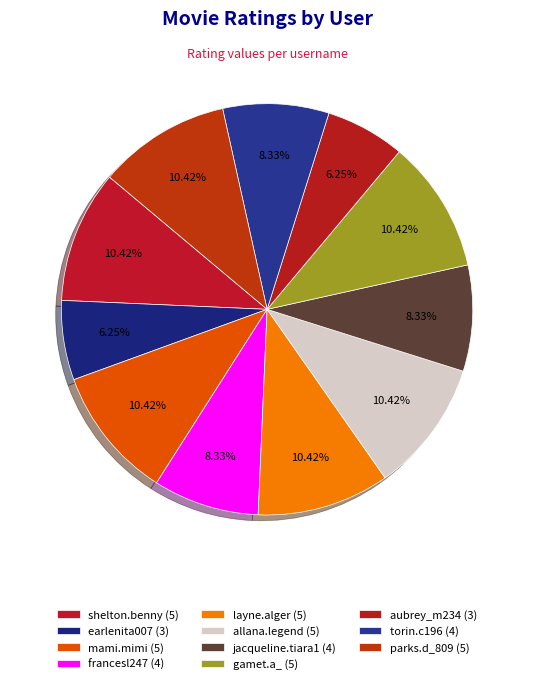

Approximately how many times larger is the value at layne.alger compared to gamet.a_?

1.0